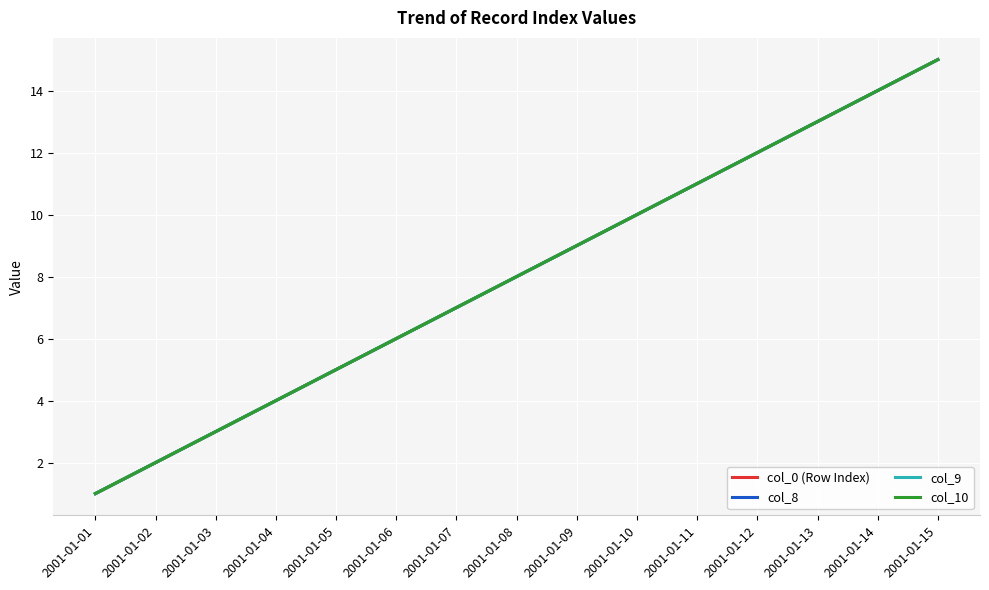

True or false: col_8 and col_9 cross at least once.

False